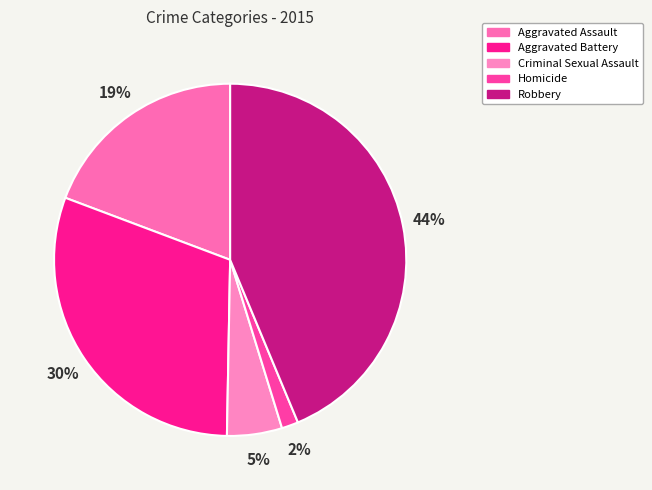

True or false: Aggravated Battery accounts for 19% of the total.

False